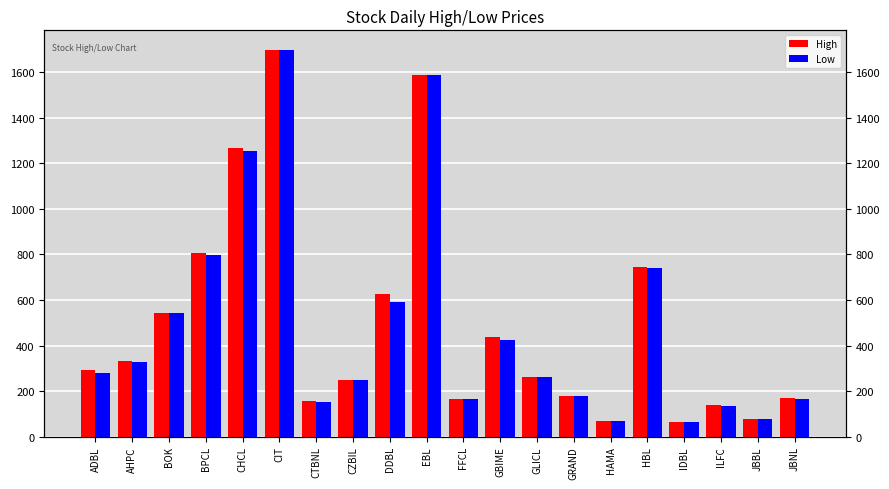

At how many categories does at least one series exceed 868?

3